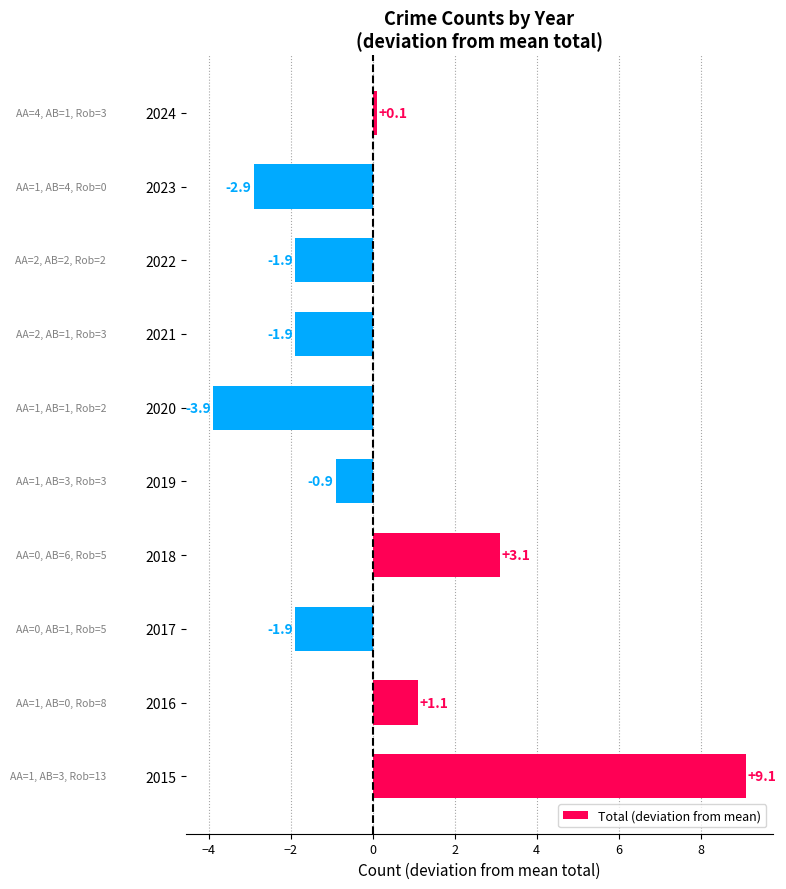

Are the bars grouped side by side (vs. stacked)?

No